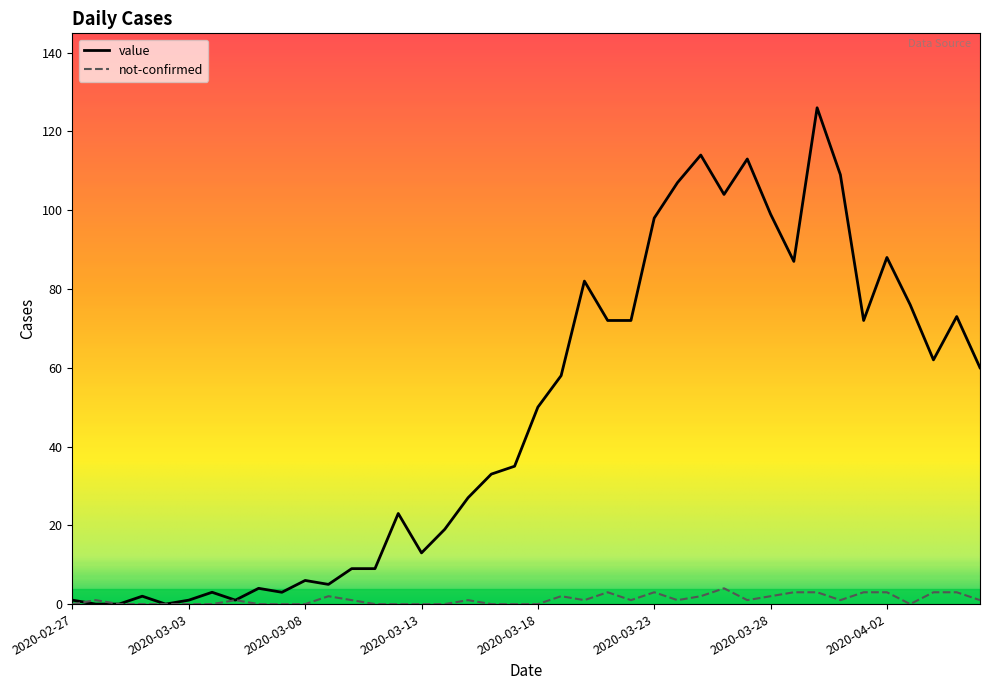

What is the highest value of the value series?

126